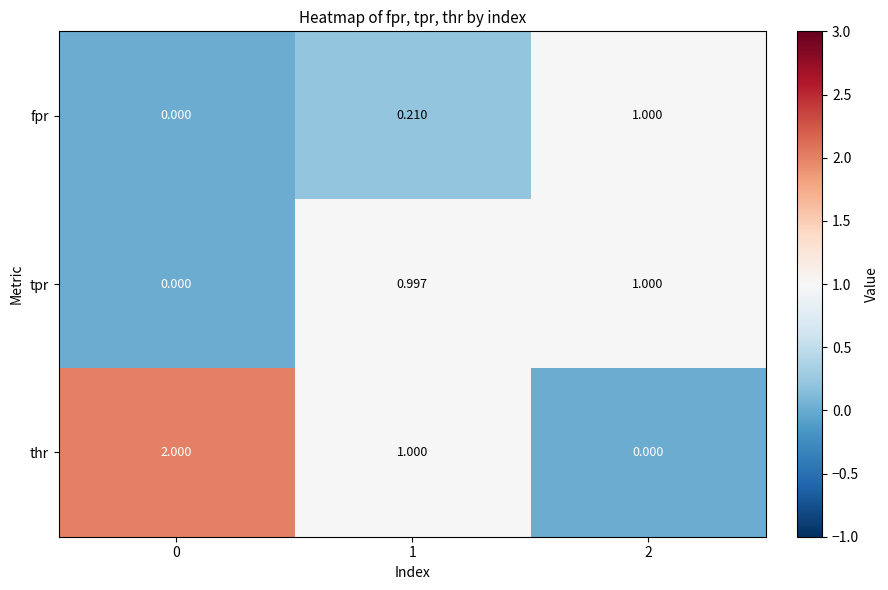

Which series has the largest range (max minus min)?

thr